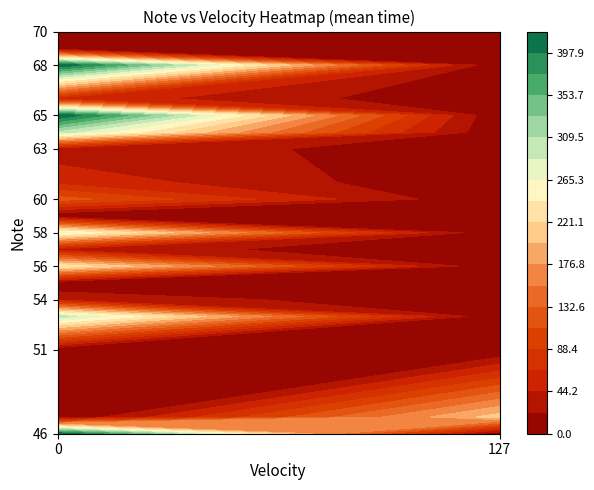

What is the sum of the 55 values at 0 and 127?

15